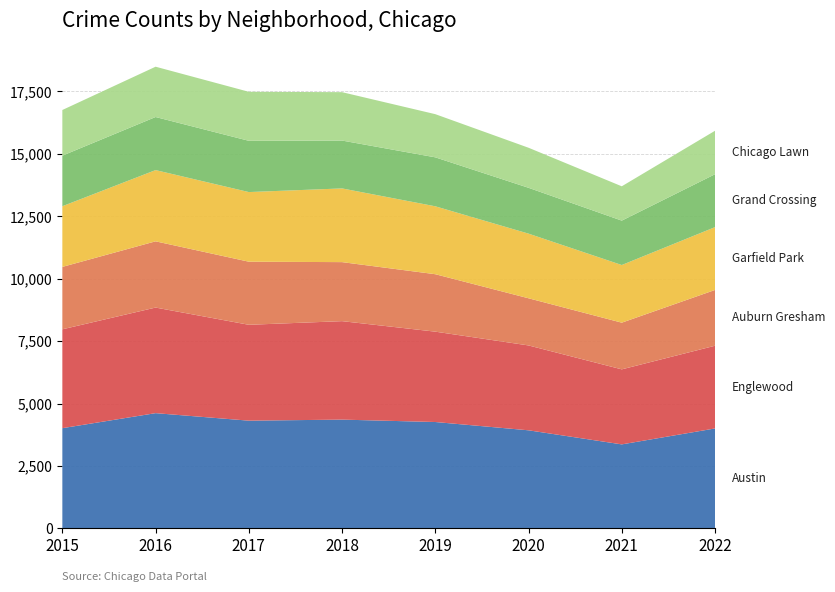

Reading right to left, transcribe all the data shown in this chart.

Austin: 2022=4002	2021=3364	2020=3928	2019=4260	2018=4356	2017=4314	2016=4615	2015=4013
Englewood: 2022=3313	2021=3005	2020=3399	2019=3619	2018=3944	2017=3840	2016=4229	2015=3960
Auburn Gresham: 2022=2234	2021=1870	2020=1889	2019=2301	2018=2364	2017=2527	2016=2653	2015=2500
Garfield Park: 2022=2516	2021=2309	2020=2589	2019=2720	2018=2952	2017=2789	2016=2853	2015=2430
Grand Crossing: 2022=2119	2021=1778	2020=1836	2019=1961	2018=1917	2017=2053	2016=2126	2015=2025
Chicago Lawn: 2022=1741	2021=1375	2020=1604	2019=1729	2018=1938	2017=1963	2016=2015	2015=1829